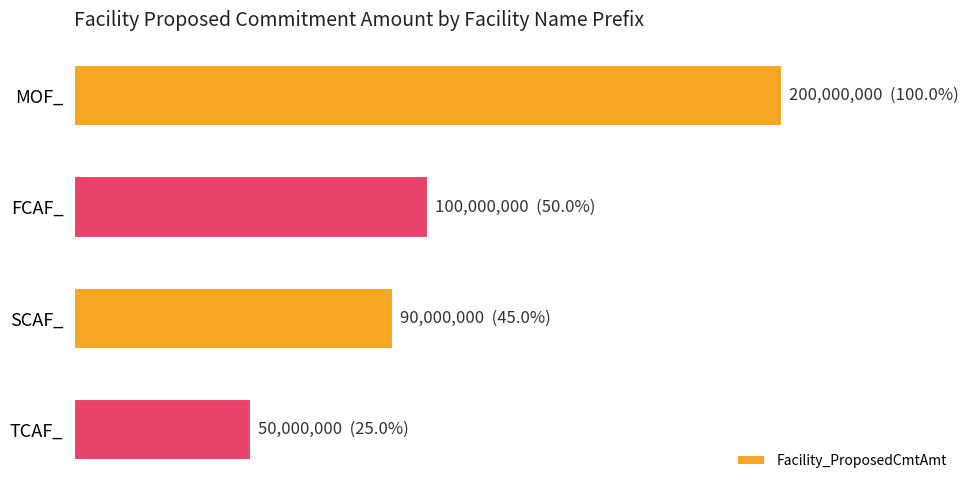

What is the average value?

110000000